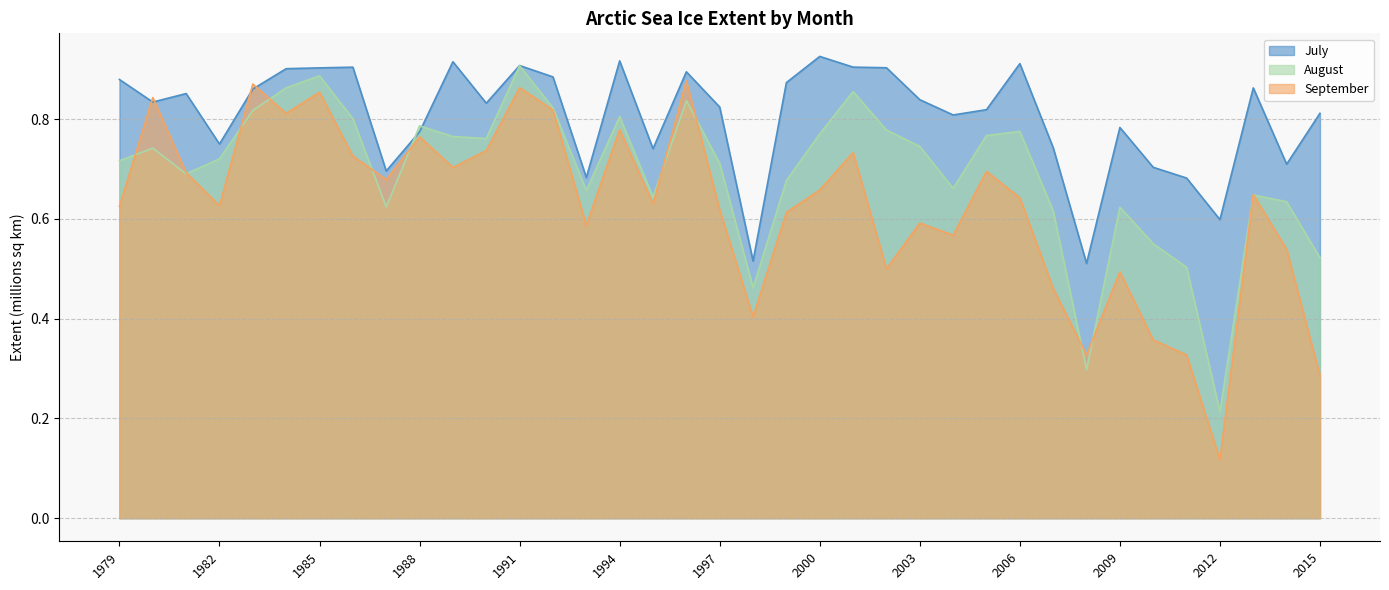

Rank the series at 1979 from lowest to highest value.

September, August, July